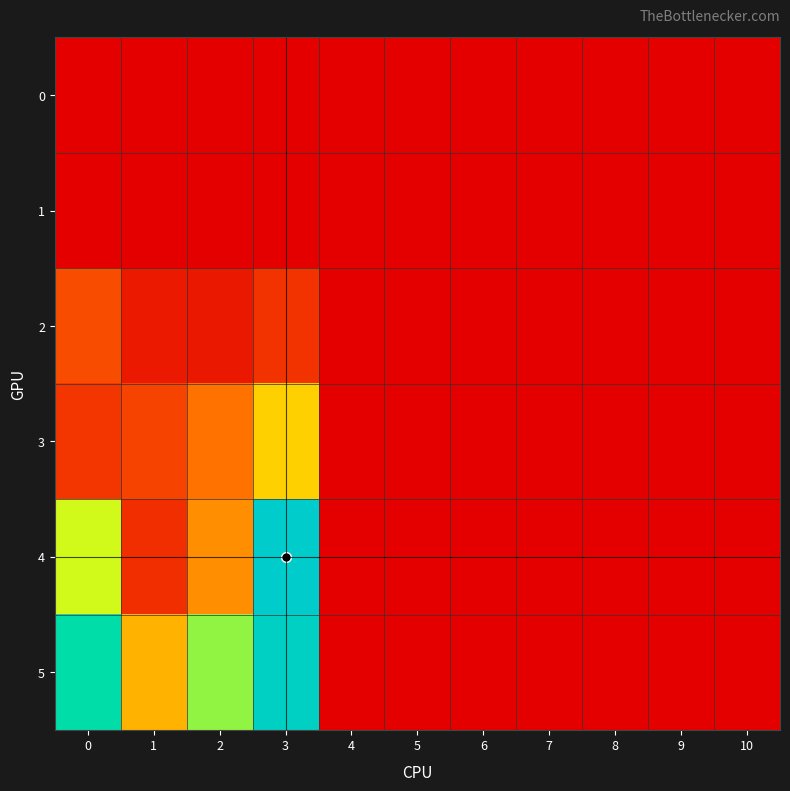

Reading left to right, extract all data points from this chart.

0: 0=0.0	1=0.0	2=0.0	3=0.0	4=0.0	5=0.0	6=0.0	7=0.0	8=0.0	9=0.0	10=0.0
1: 0=0.0	1=0.0	2=0.0	3=0.0	4=0.0	5=0.0	6=0.0	7=0.0	8=0.0	9=0.0	10=0.0
2: 0=4.1	1=1.4	2=1.3	3=2.8	4=0.0	5=0.0	6=0.0	7=0.0	8=0.0	9=0.0	10=0.0
3: 0=3.0	1=3.6	2=5.9	3=9.2	4=0.0	5=0.0	6=0.0	7=0.0	8=0.0	9=0.0	10=0.0
4: 0=11.9	1=2.5	2=6.9	3=21.7	4=0.0	5=0.0	6=0.0	7=0.0	8=0.0	9=0.0	10=0.0
5: 0=17.9	1=8.2	2=13.2	3=20.8	4=0.0	5=0.0	6=0.0	7=0.0	8=0.0	9=0.0	10=0.0